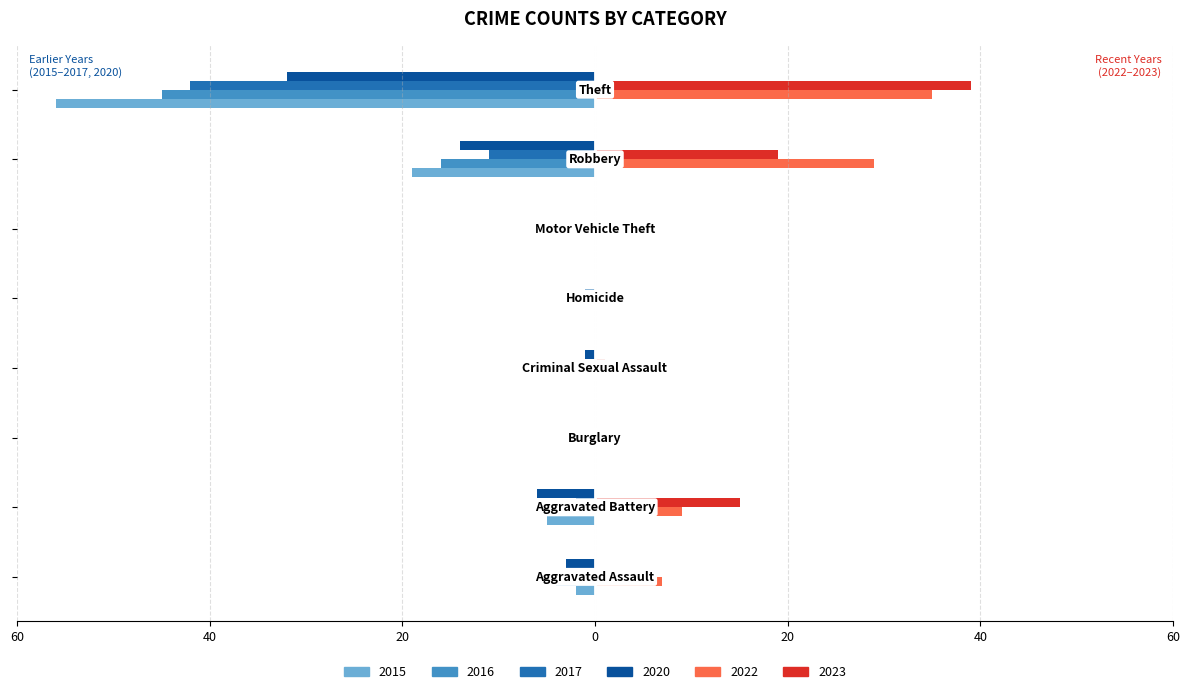

What are all the series names shown in the legend?

2015, 2016, 2017, 2020, 2022, 2023